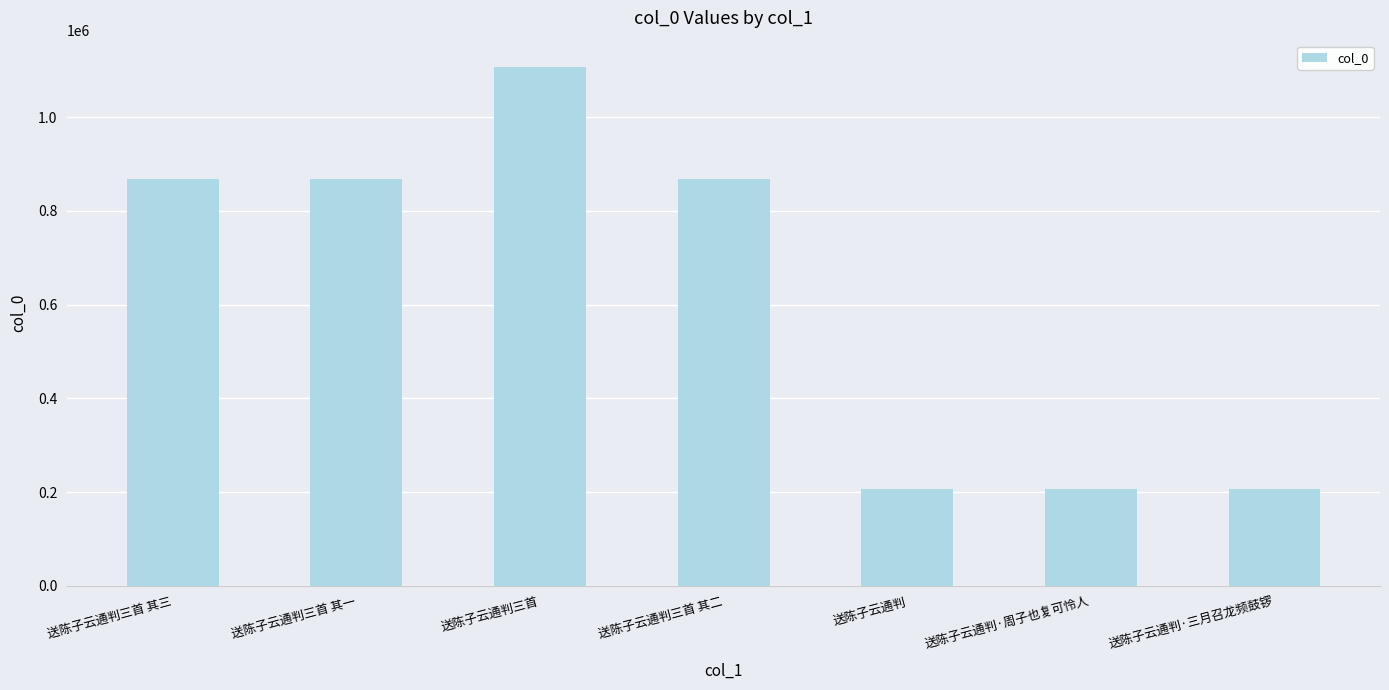

What is the sum of the values at 送陈子云通判三首 其三 and 送陈子云通判三首?

1976356